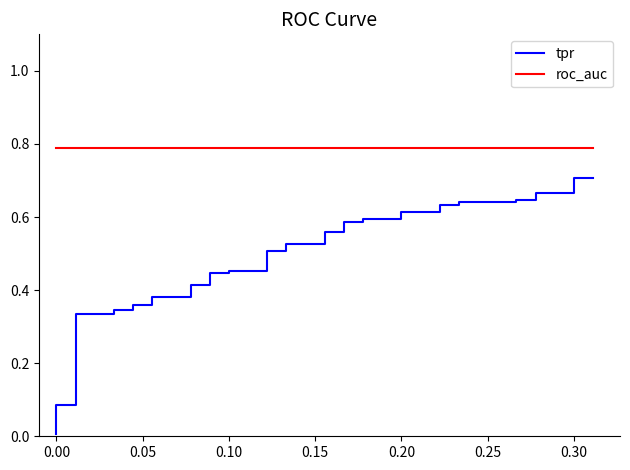

Rank the series by their average value, from lowest to highest.

tpr, roc_auc